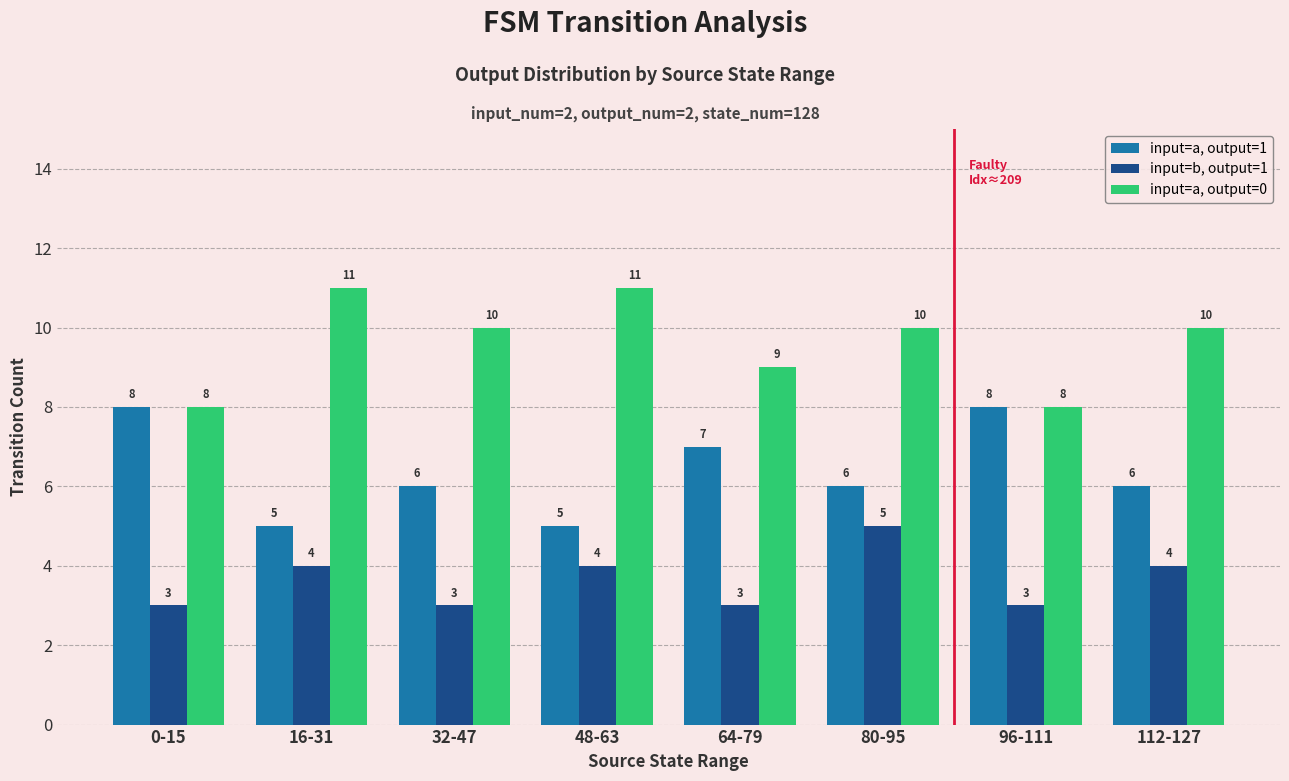

What is the spread (max minus min) of values at 96-111?

5